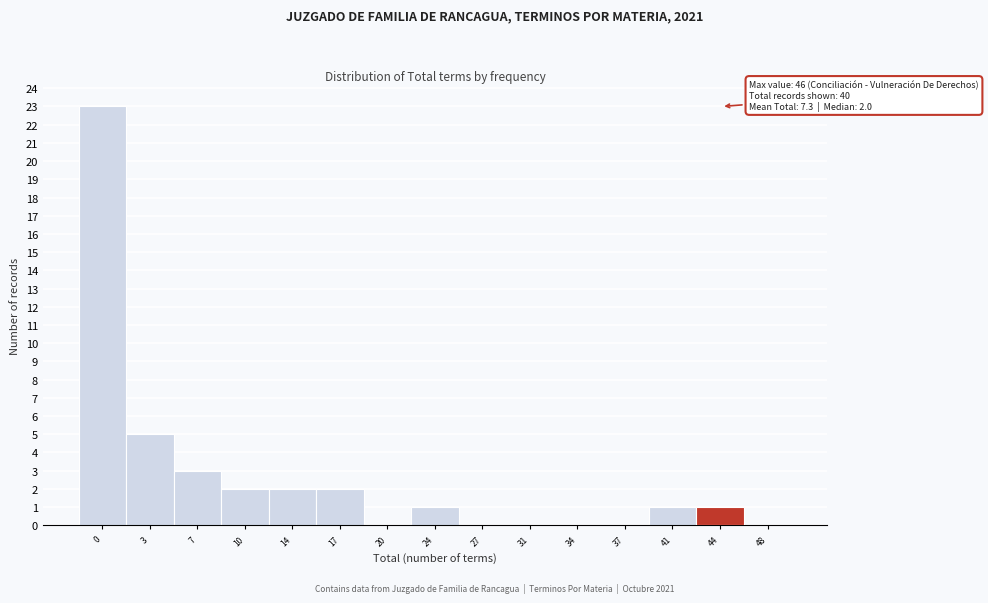

Reading right to left, transcribe all the data shown in this chart.

48=0	44=1	41=1	37=0	34=0	31=0	27=0	24=1	20=0	17=2	14=2	10=2	7=3	3=5	0=23